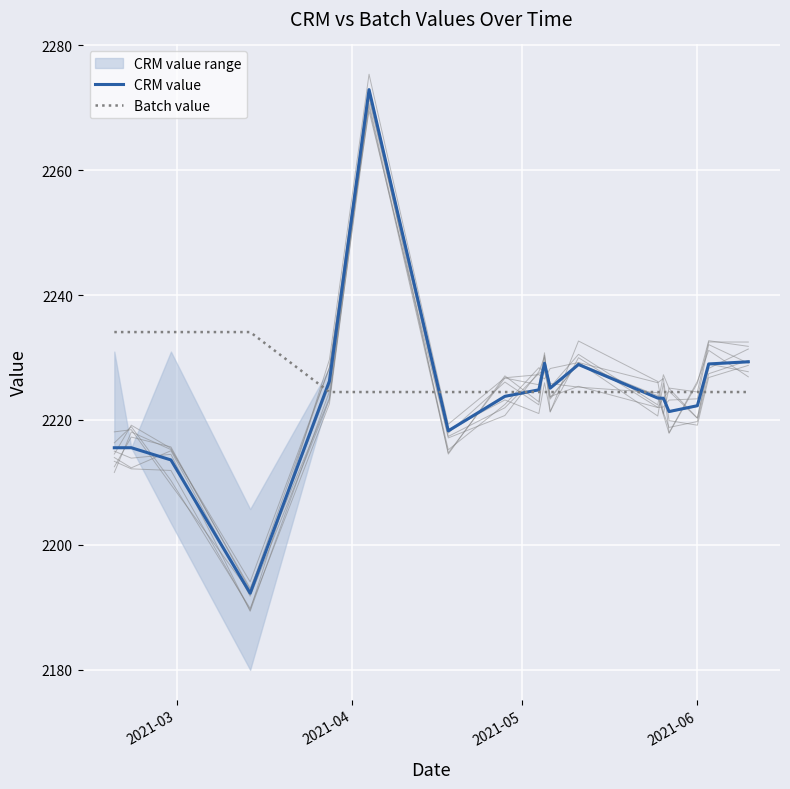

What is the lowest value of the CRM value series?

2192.3